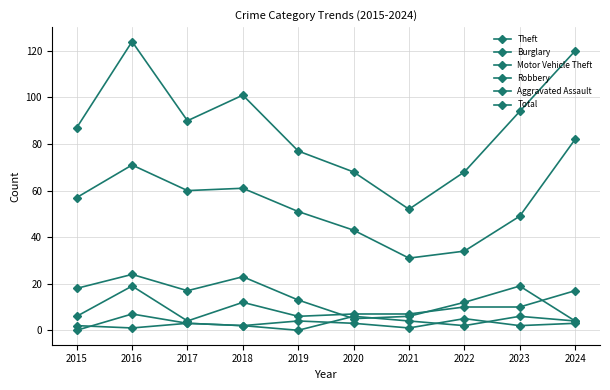

What is the total value across all series at 2024?

230